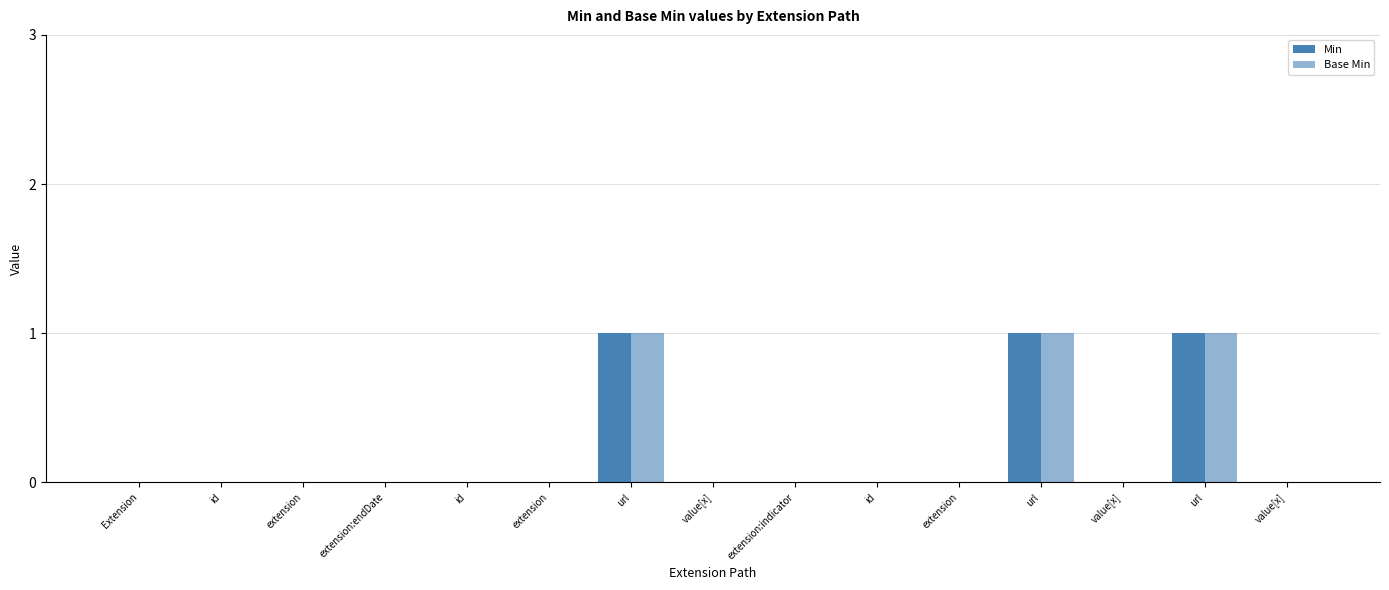

Are the bars grouped side by side (vs. stacked)?

Yes